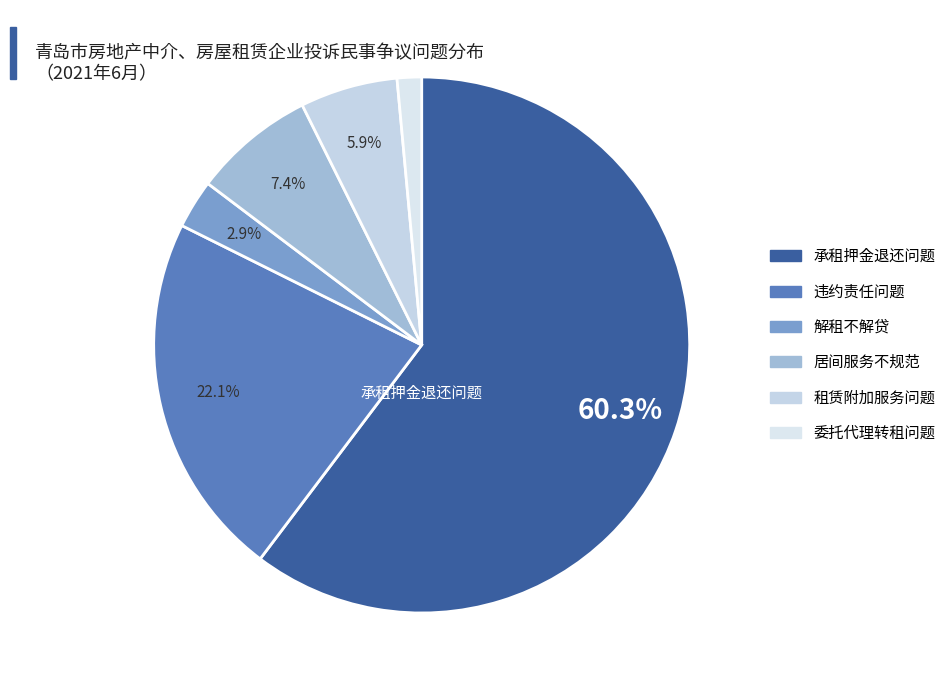

To the nearest percent, what portion does 居间服务不规范 represent?

7%